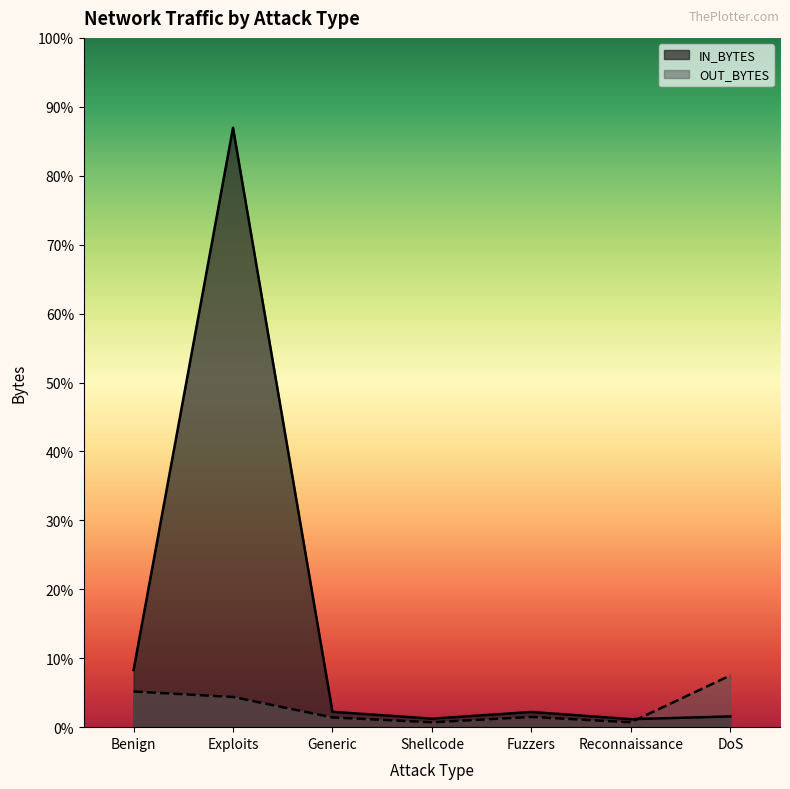

Does the chart display data point markers on the line(s)?

No